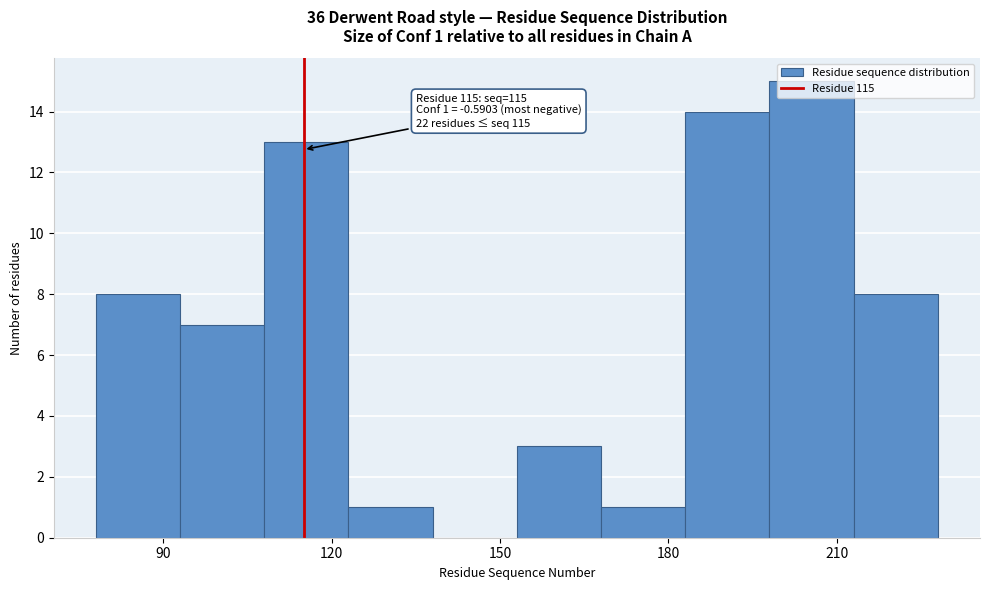

Around what value on the x-axis is the tallest bar? Give the approximate position of its centre, as read against the axis.

205